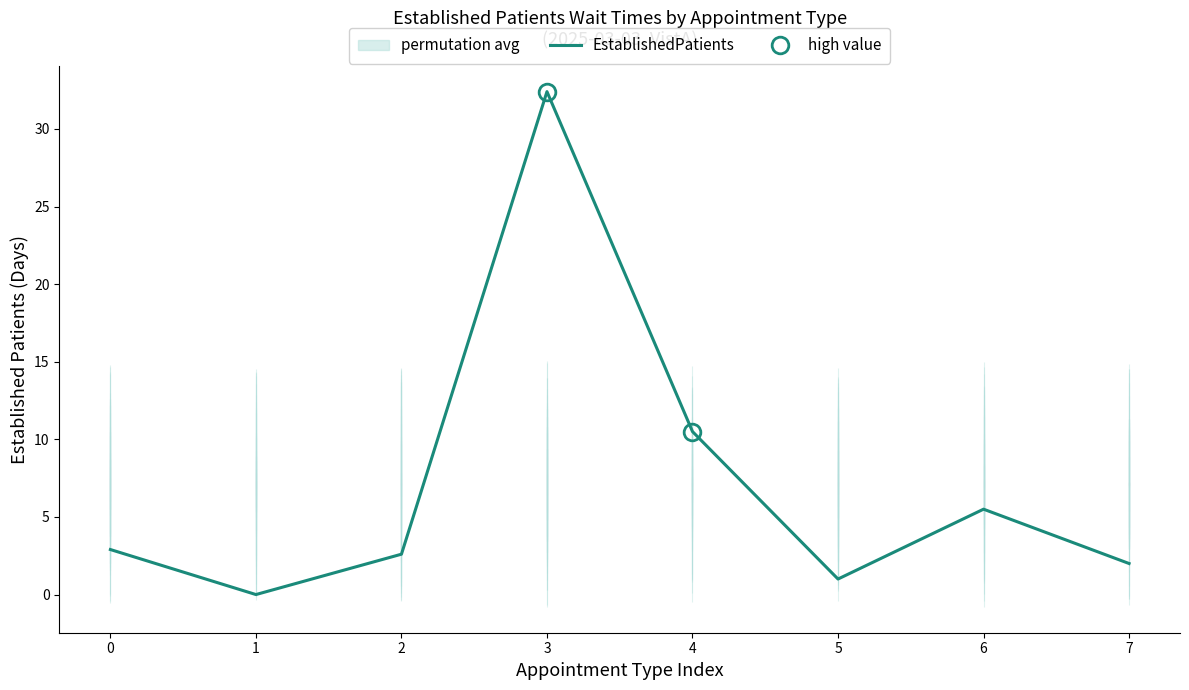

What is the greatest value displayed?

32.4